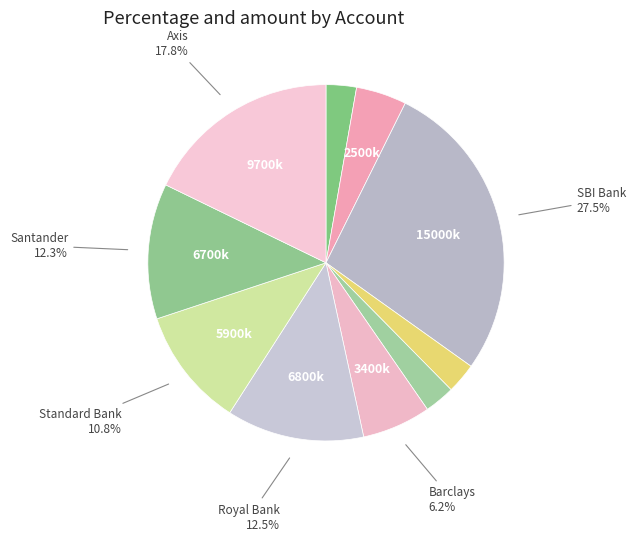

What is the largest slice in the pie chart?

SBI Bank